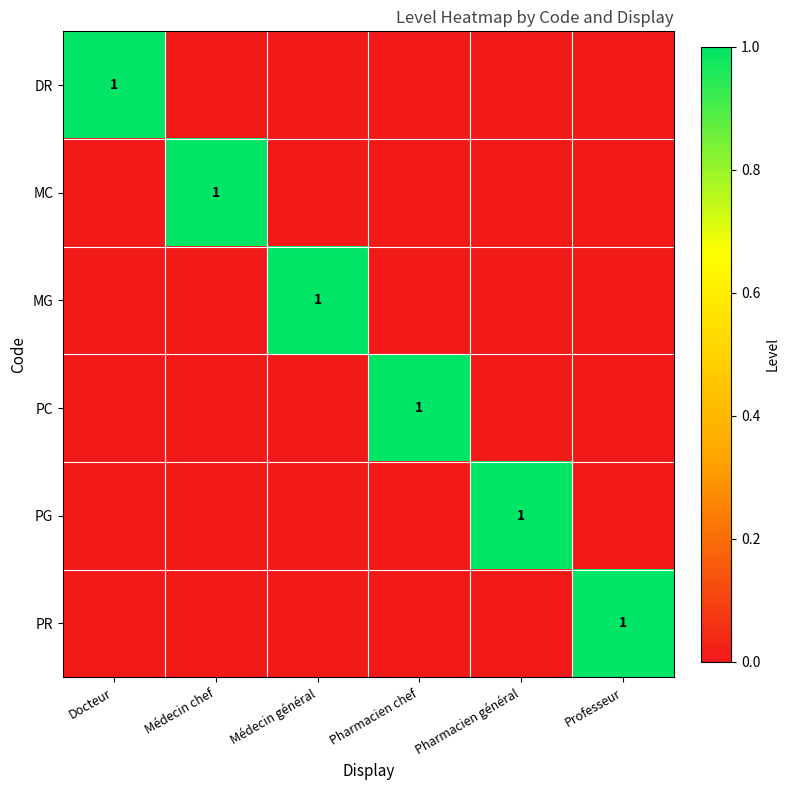

Which label corresponds to the smallest value in the chart?

Médecin chef